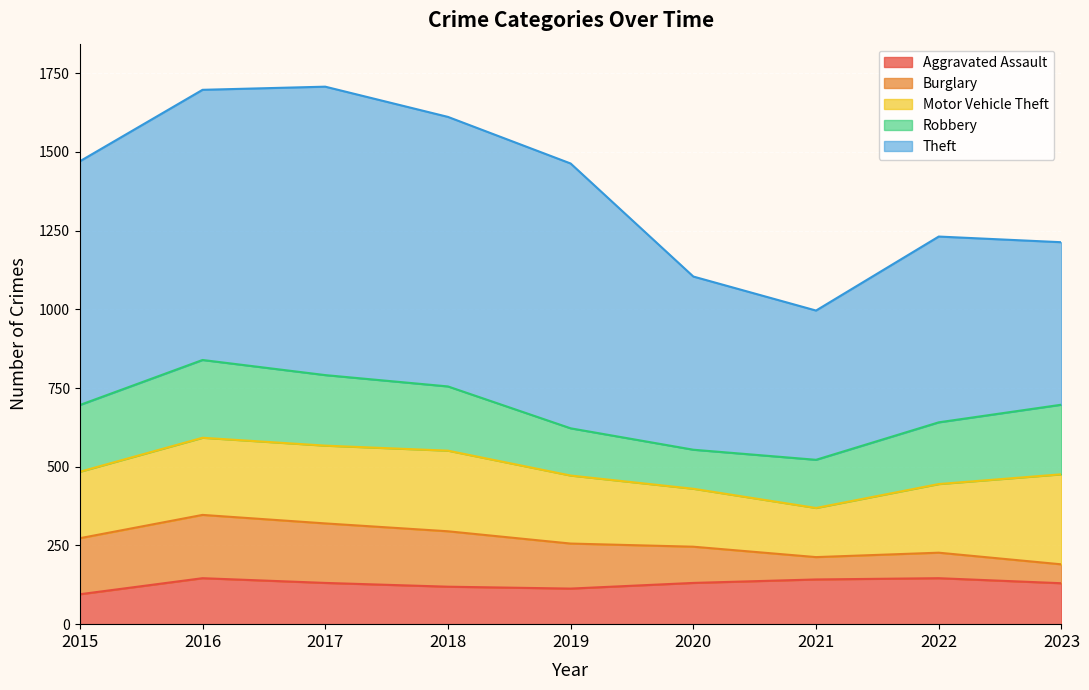

Rank the series by their maximum value, from lowest to highest.

Aggravated Assault, Burglary, Robbery, Motor Vehicle Theft, Theft